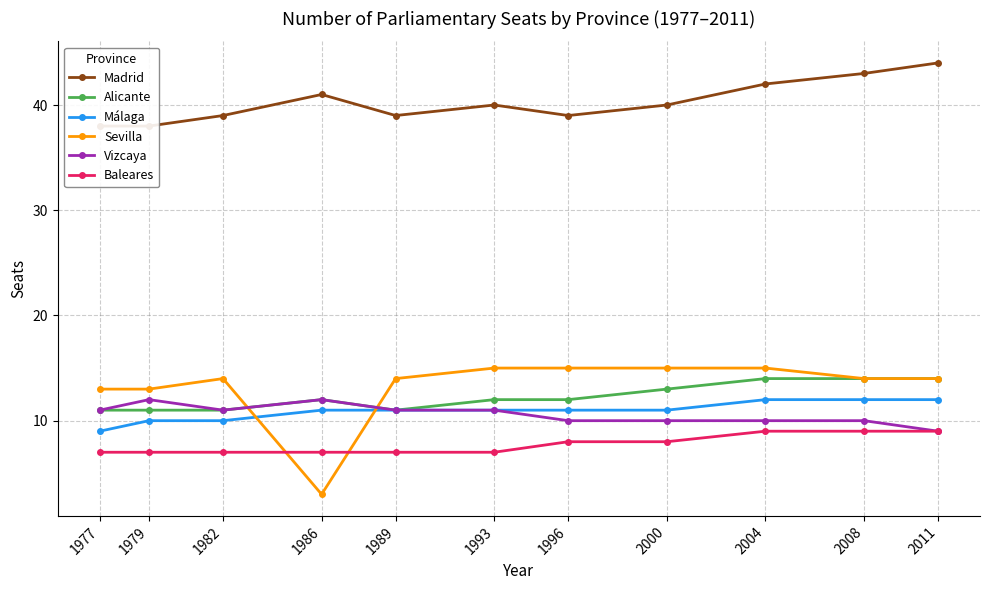

True or false: Vizcaya has a value of 10 at 2000.

True